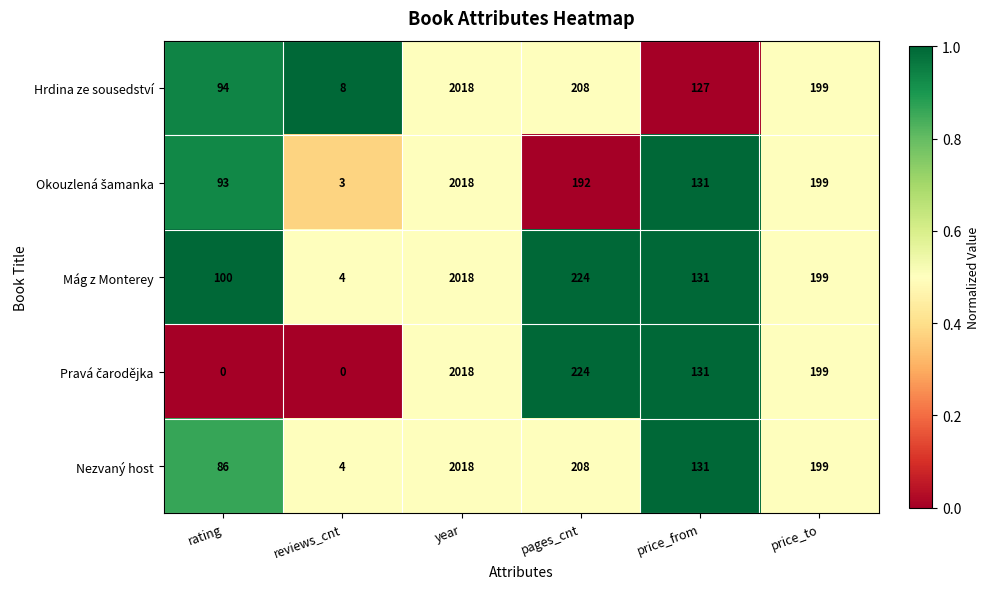

At which category is the sum across all series the highest?

year